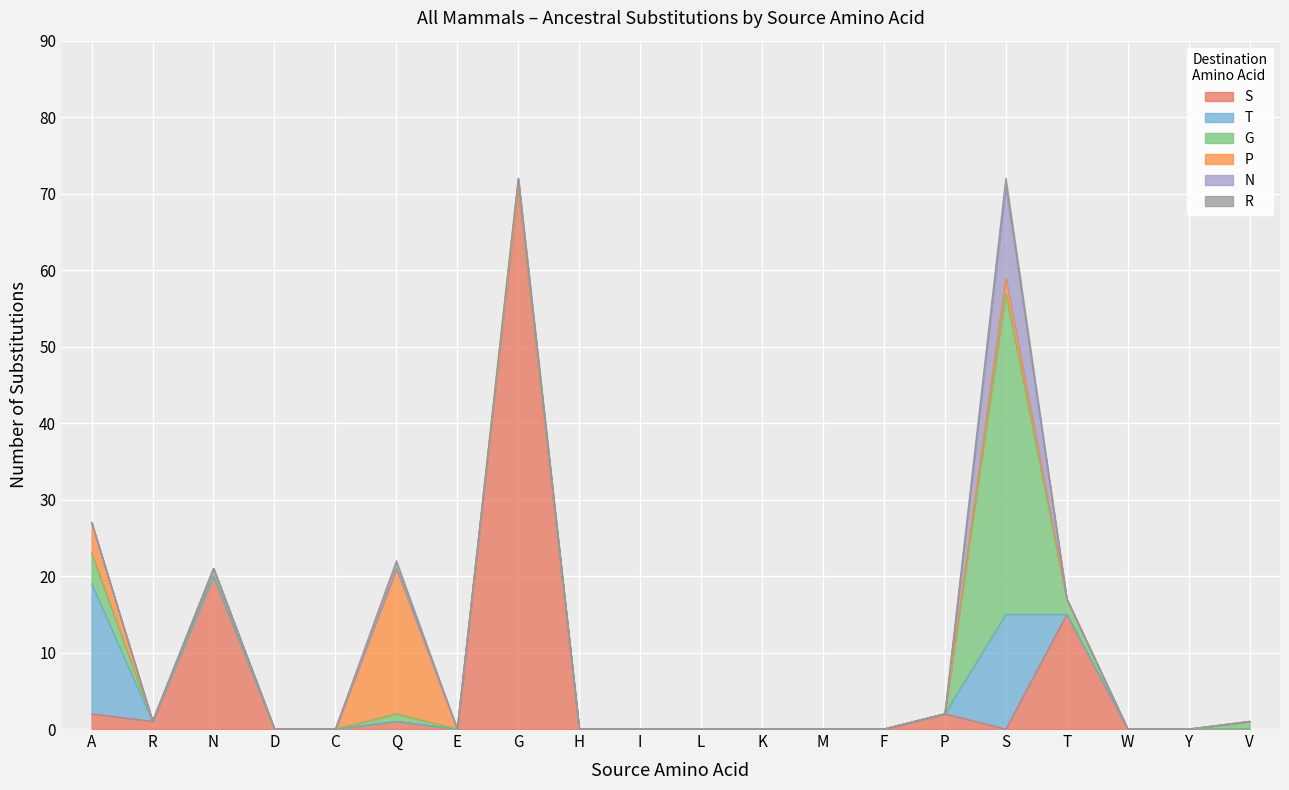

In S, how many points are lower than both neighbors (excluding endpoints)?

3